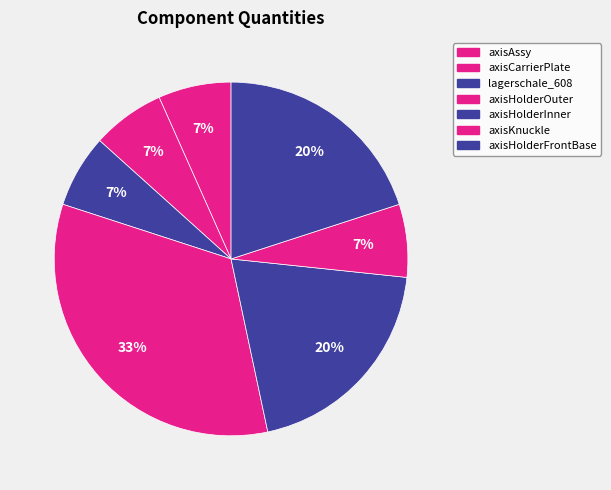

How many slices are in this pie chart?

7